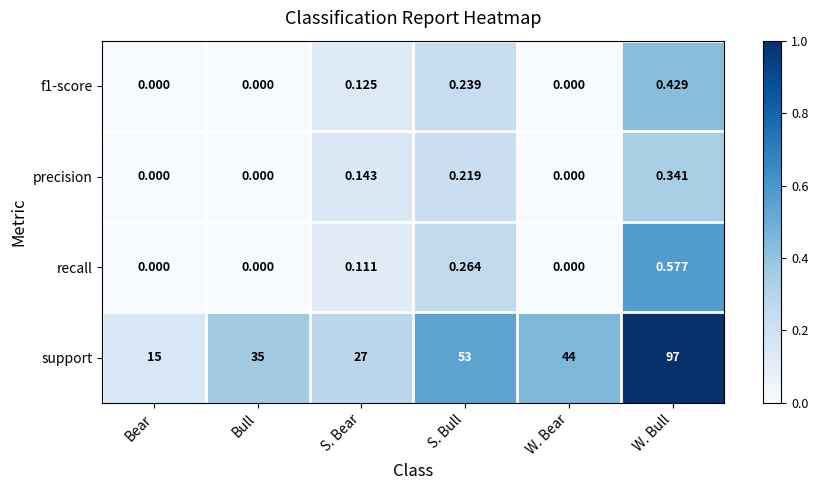

At which category is the sum across all series the highest?

W. Bull